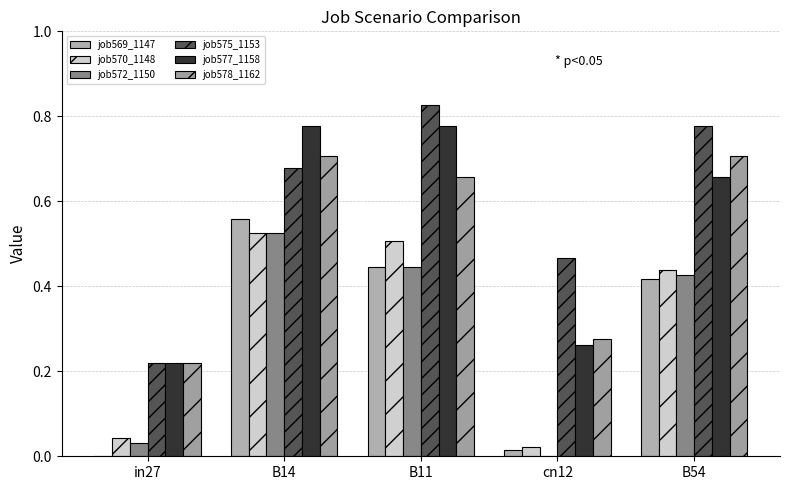

How many distinct data groups are displayed?

6